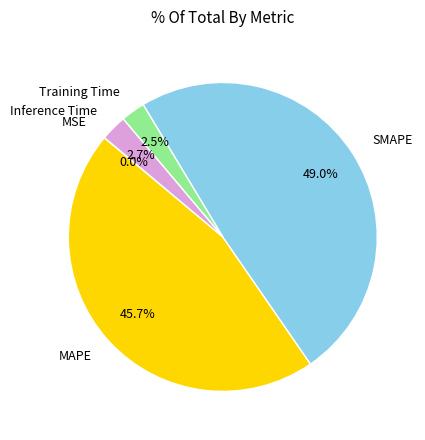

To the nearest percent, what is the difference between the largest and smallest slice percentages?

49%